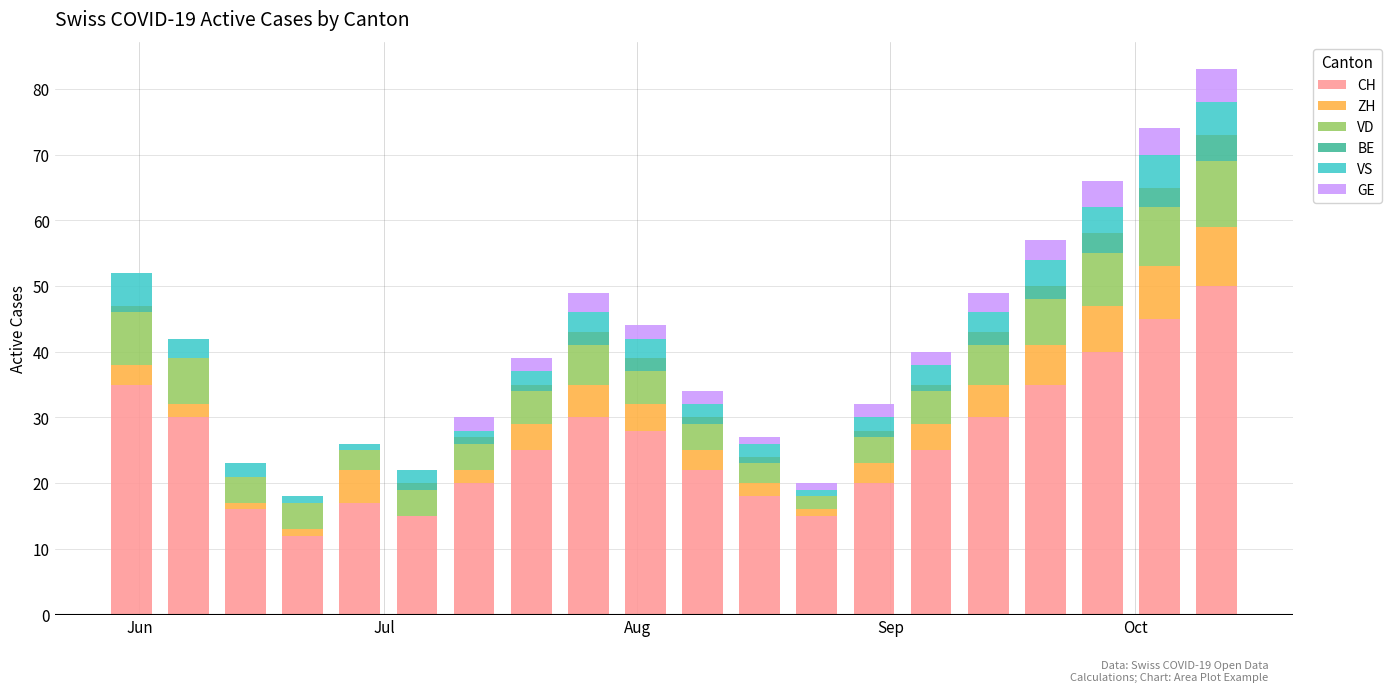

What is the maximum value for CH?

50